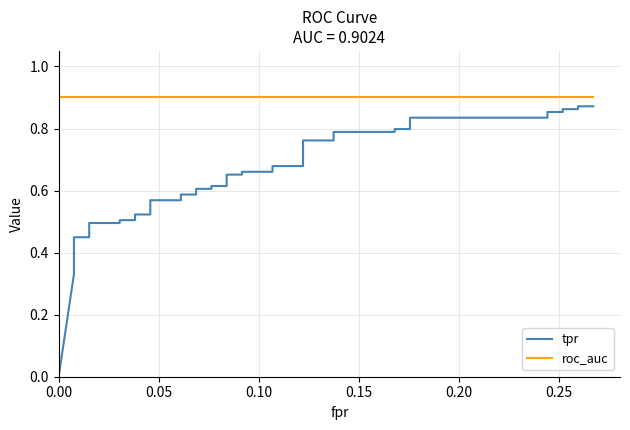

True or false: roc_auc and tpr cross at least once.

False